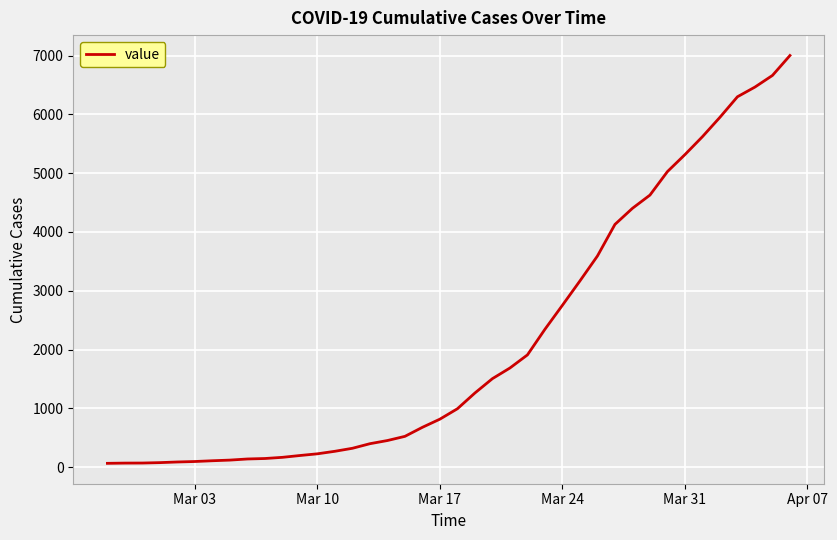

What is the maximum value shown in the chart?

7003